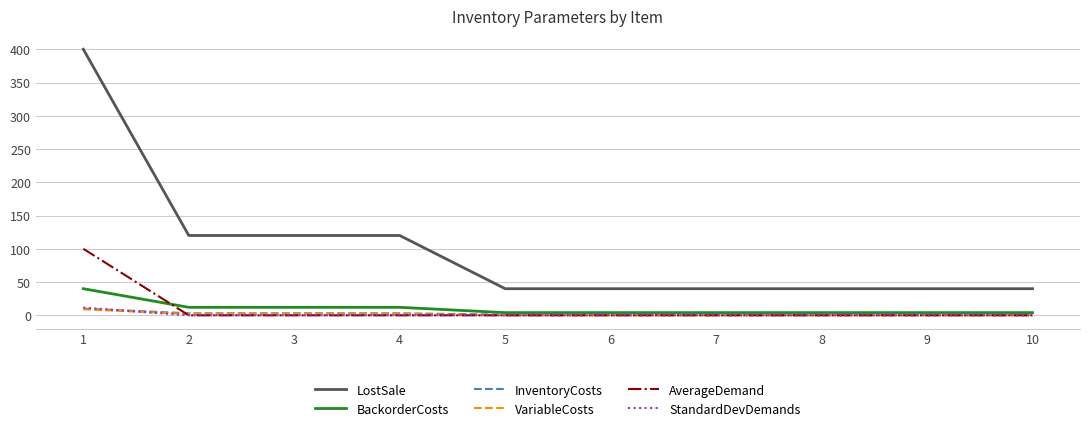

Between 1 and 5, which series saw the biggest shift?

LostSale